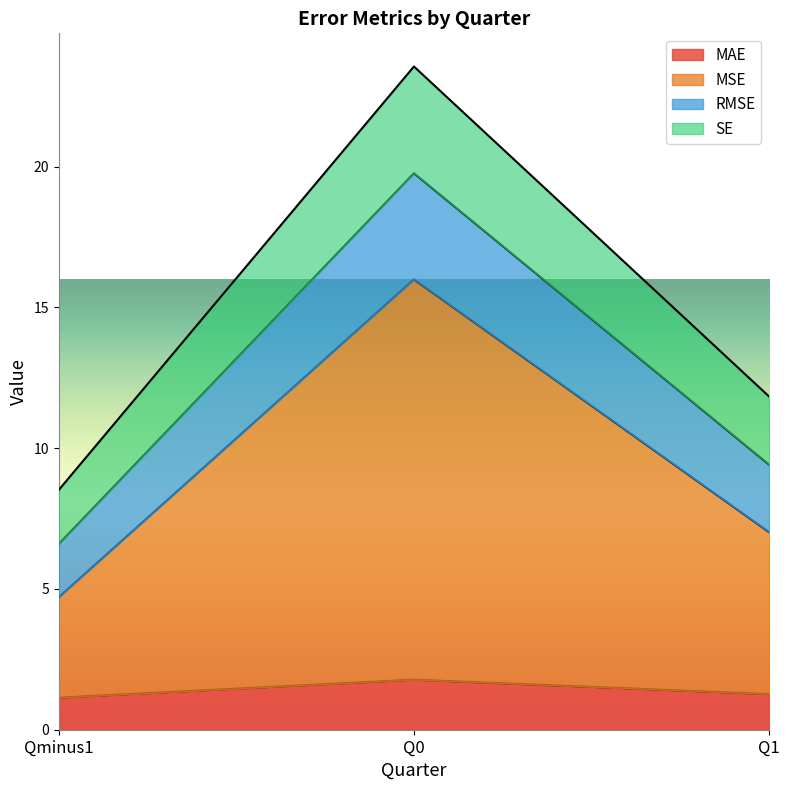

The MSE series shows 21.1 at Q0. True or false?

False